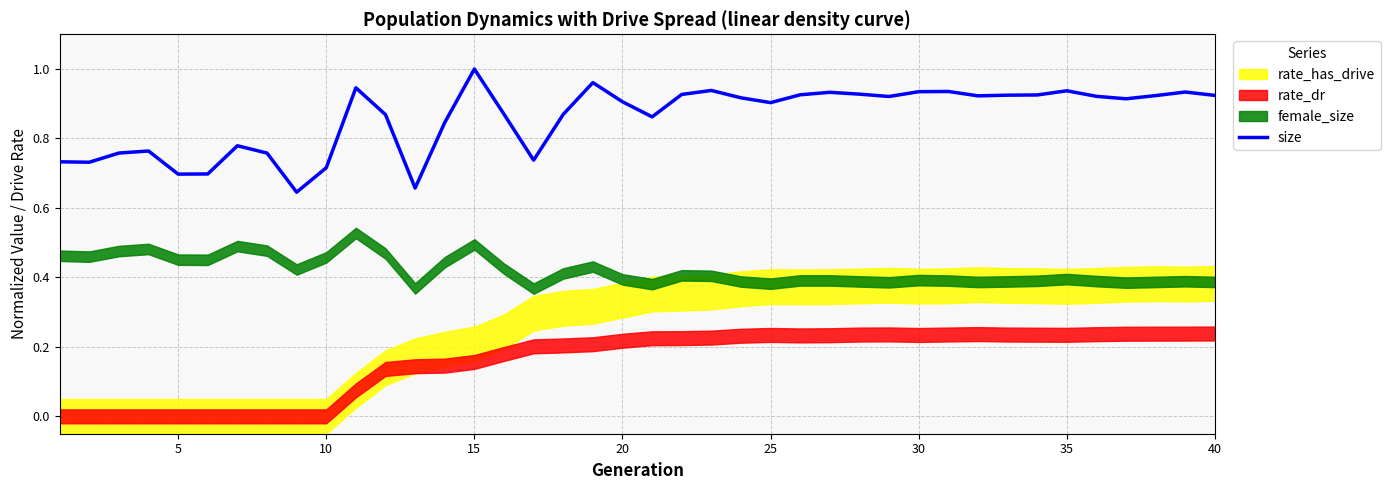

How many lines are shown in the chart?

1